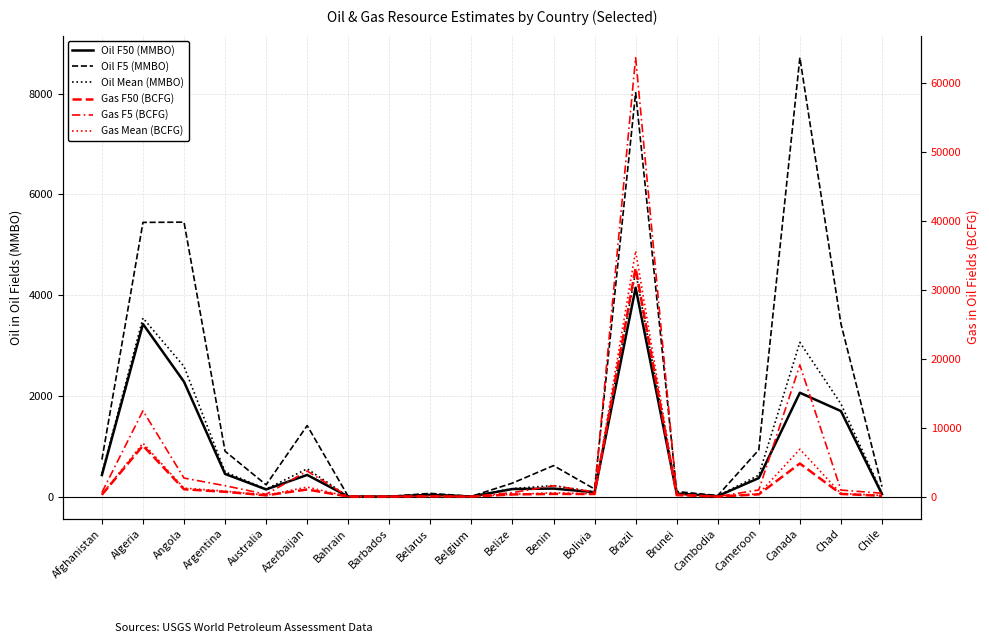

Which series ends up on top after the final intersection of Oil F5 (MMBO) and Gas F5 (BCFG)?

Gas F5 (BCFG)